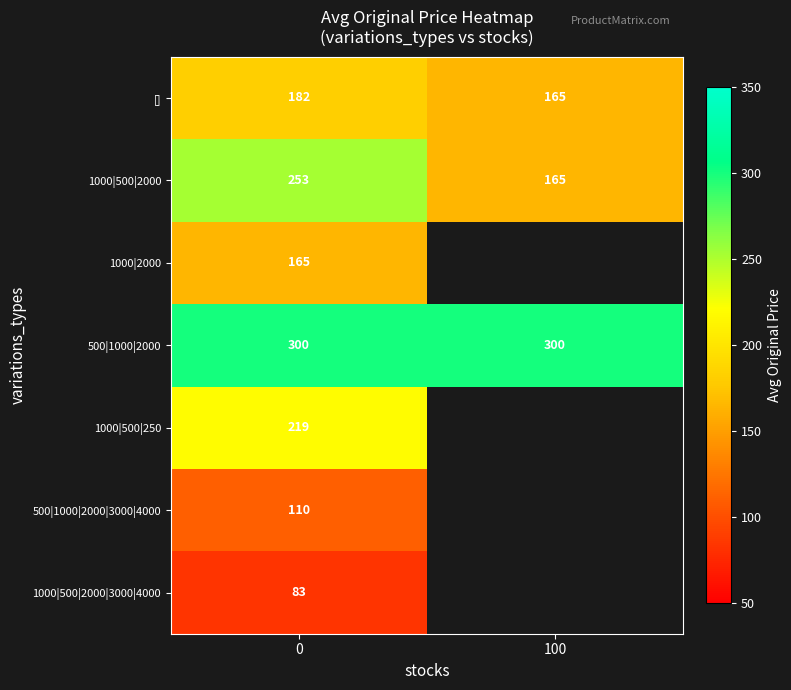

Rank the series at 0 from lowest to highest value.

1000|500|2000|3000|4000, 500|1000|2000|3000|4000, 1000|2000, [], 1000|500|250, 1000|500|2000, 500|1000|2000